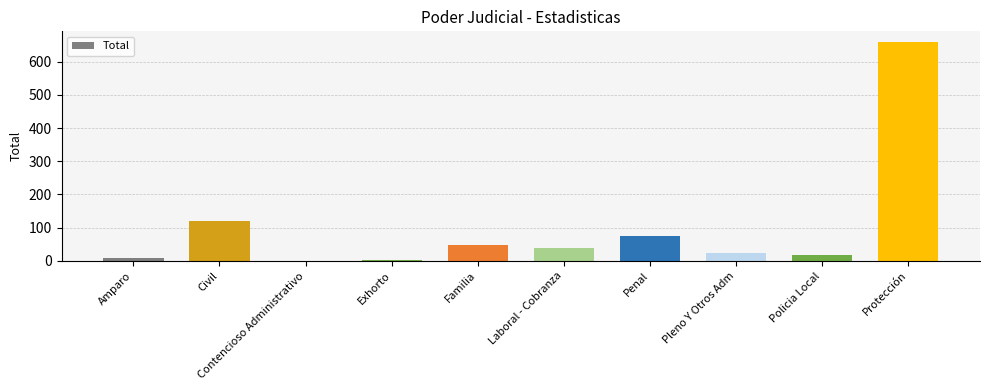

The value at Familia is 47. True or false?

True